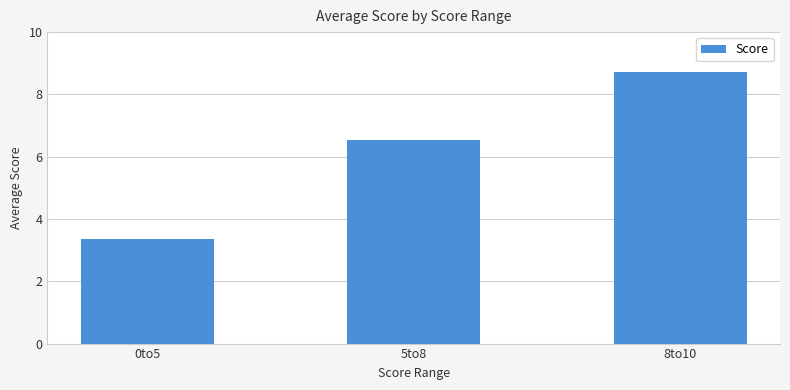

What is the difference between the maximum and second lowest values?

2.2